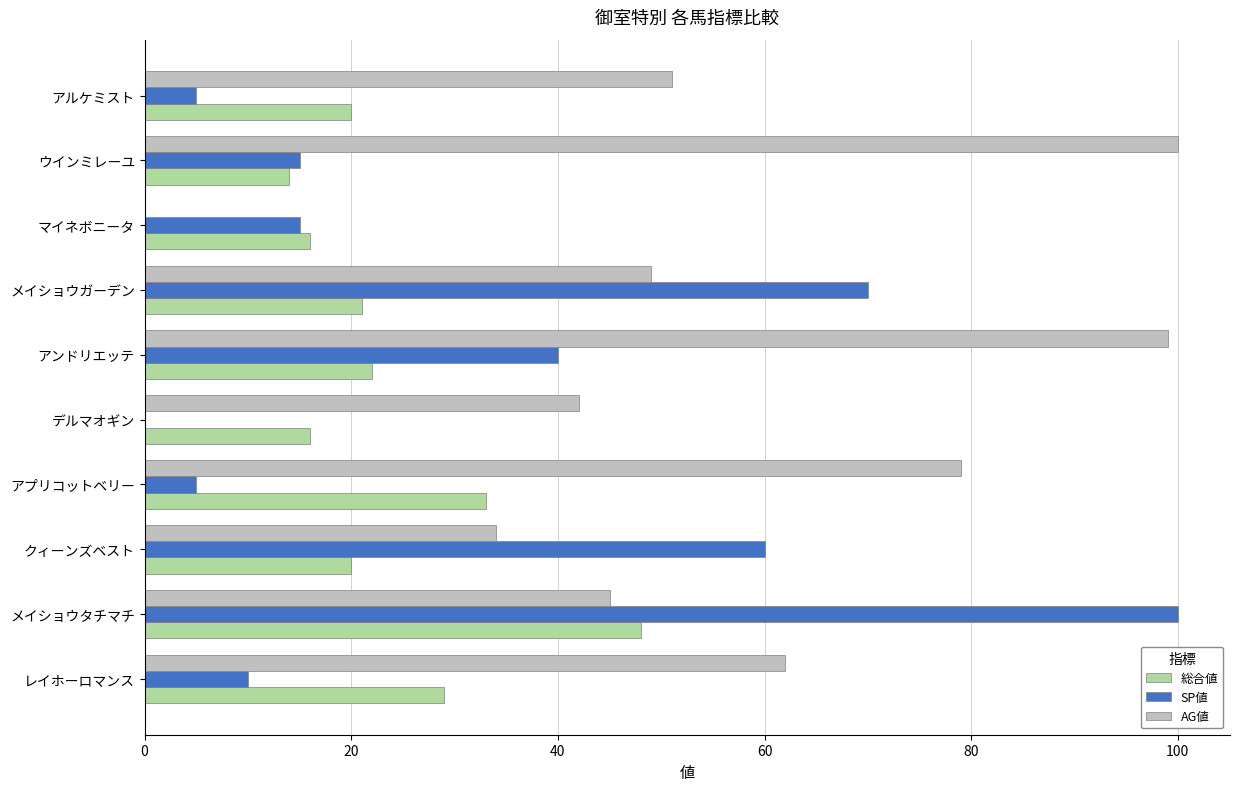

At which category is the sum across all series the highest?

メイショウタチマチ